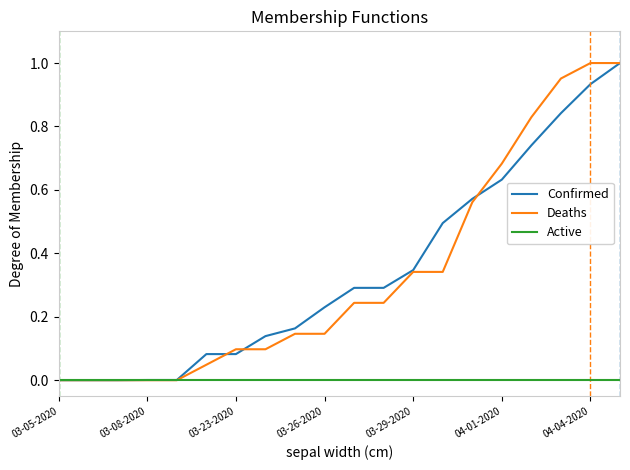

The Active series shows 0.0 at 03-08-2020. True or false?

True